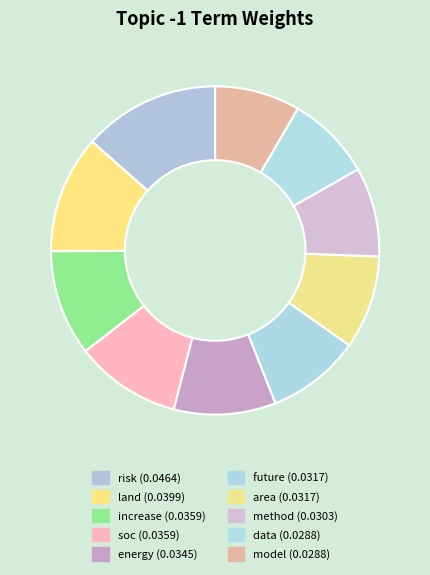

Which slice is the smallest?

data